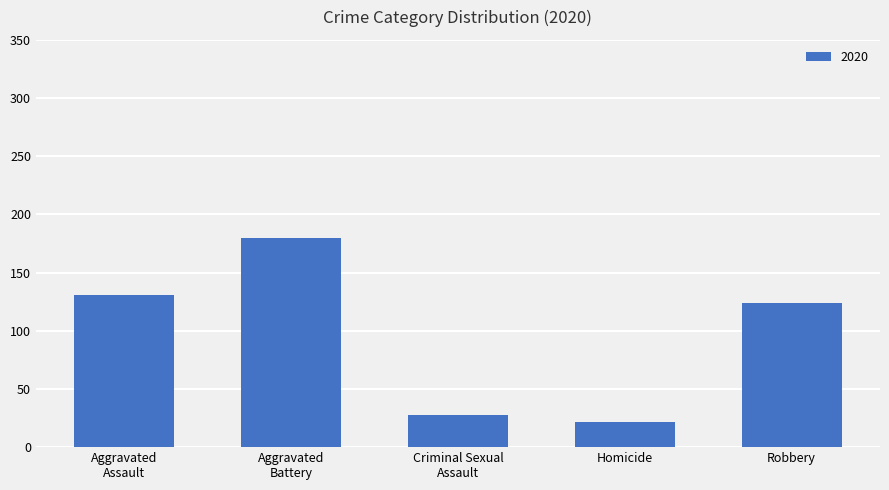

What is the label of the 1st bar from the right?

Robbery